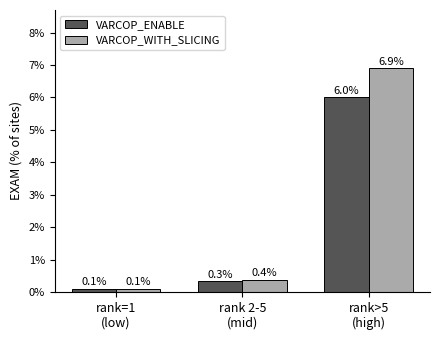

What is the difference between the maximum and second lowest values in the VARCOP_ENABLE series?

5.7